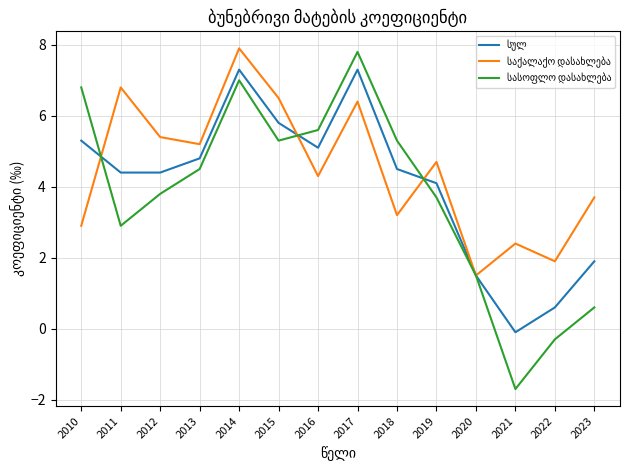

At which category is the sum across all series the highest?

2014